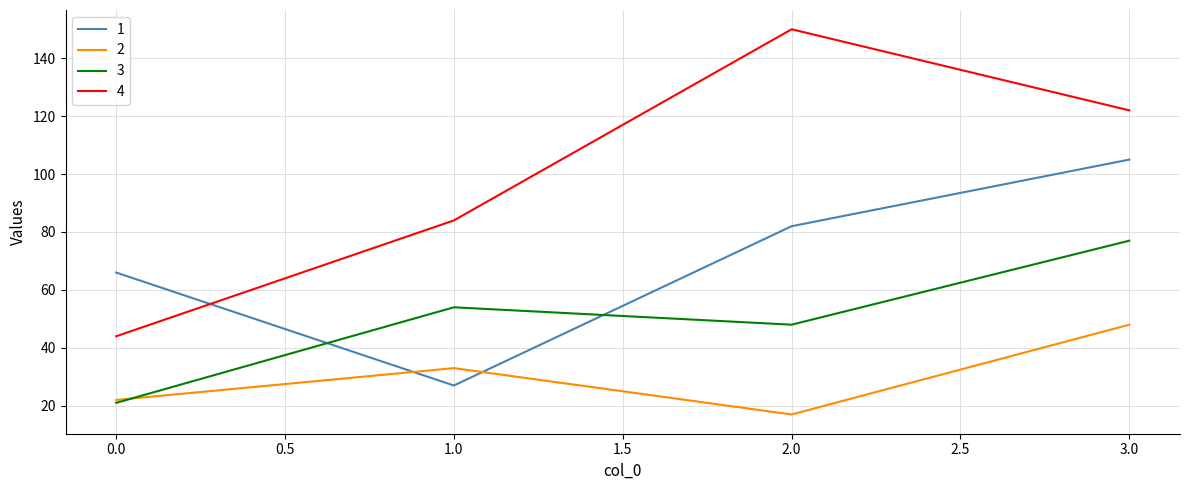

How many lines are shown in the chart?

4